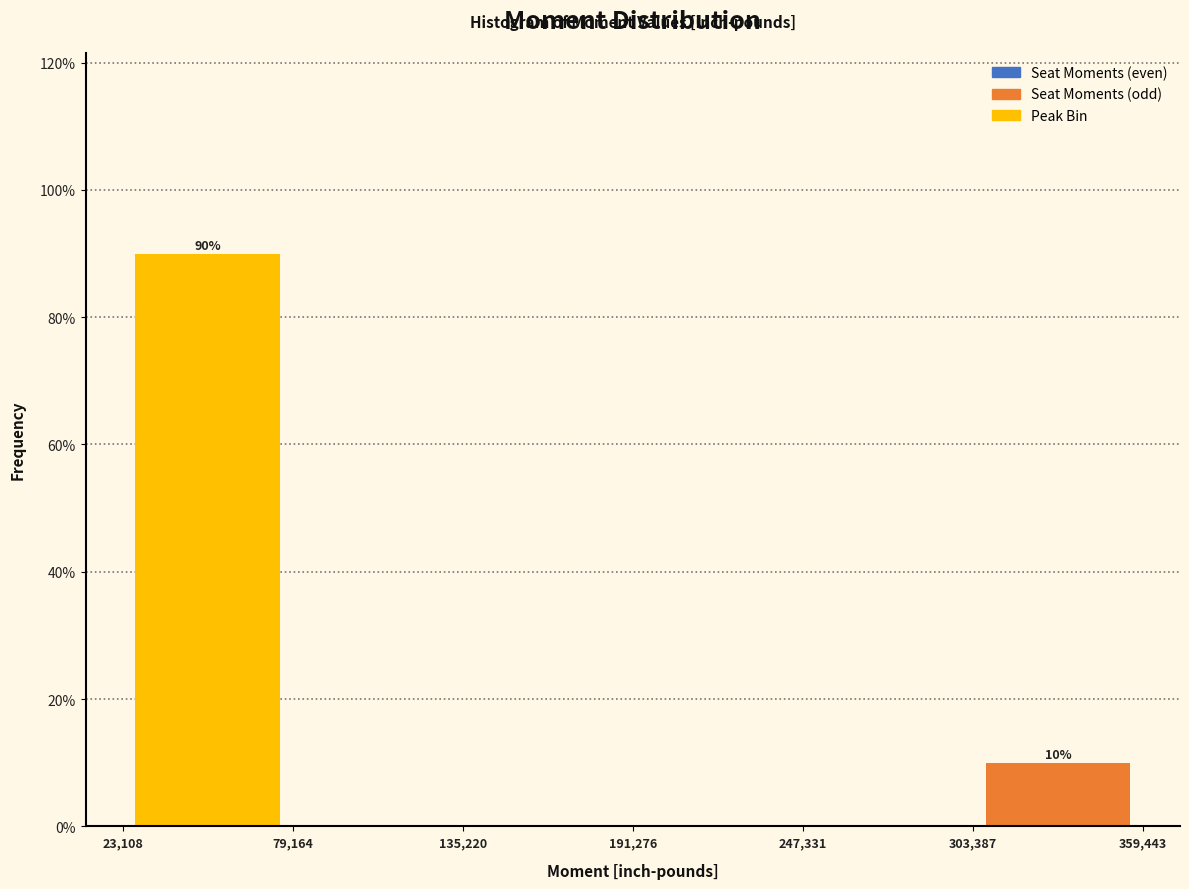

Which range on the x-axis has the tallest bar?

23,108 to 79,164